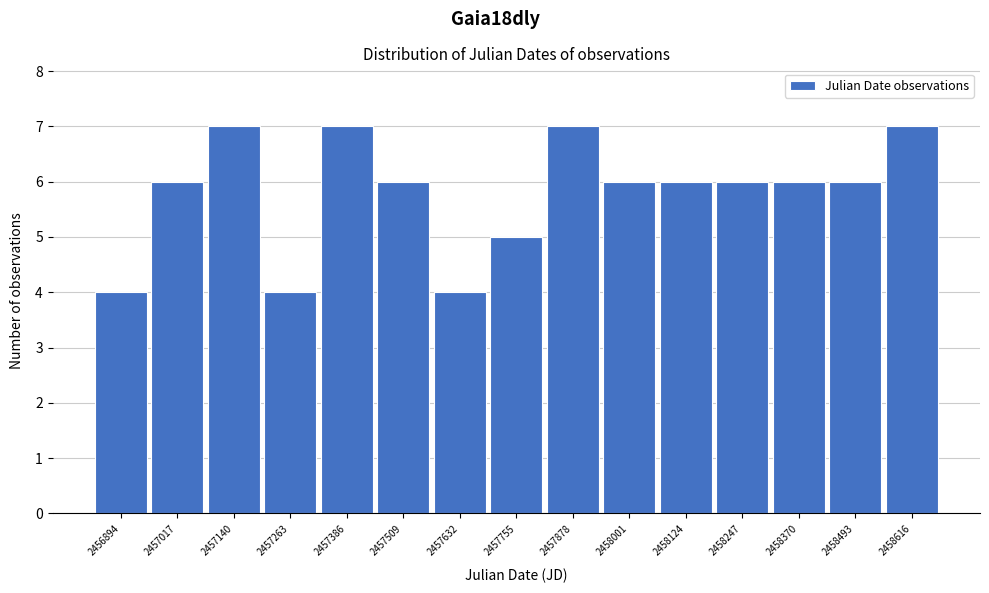

Reading left to right, list all the values displayed in this chart.

2456894=4	2457017=6	2457140=7	2457263=4	2457386=7	2457509=6	2457632=4	2457755=5	2457878=7	2458001=6	2458124=6	2458247=6	2458370=6	2458493=6	2458616=7